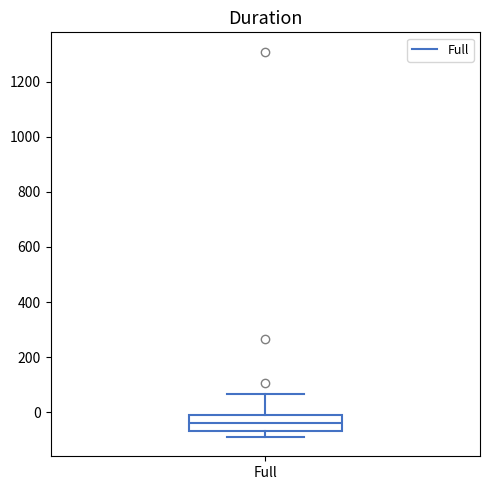

Transcribe this box plot: give where the median line is, the range the box spans, and where the two whiskers end, as read against the y-axis. The values are not printed on the chart, so give them approximately, as read against the axis.

median -40, box -60 to 0, whiskers -100 to 60